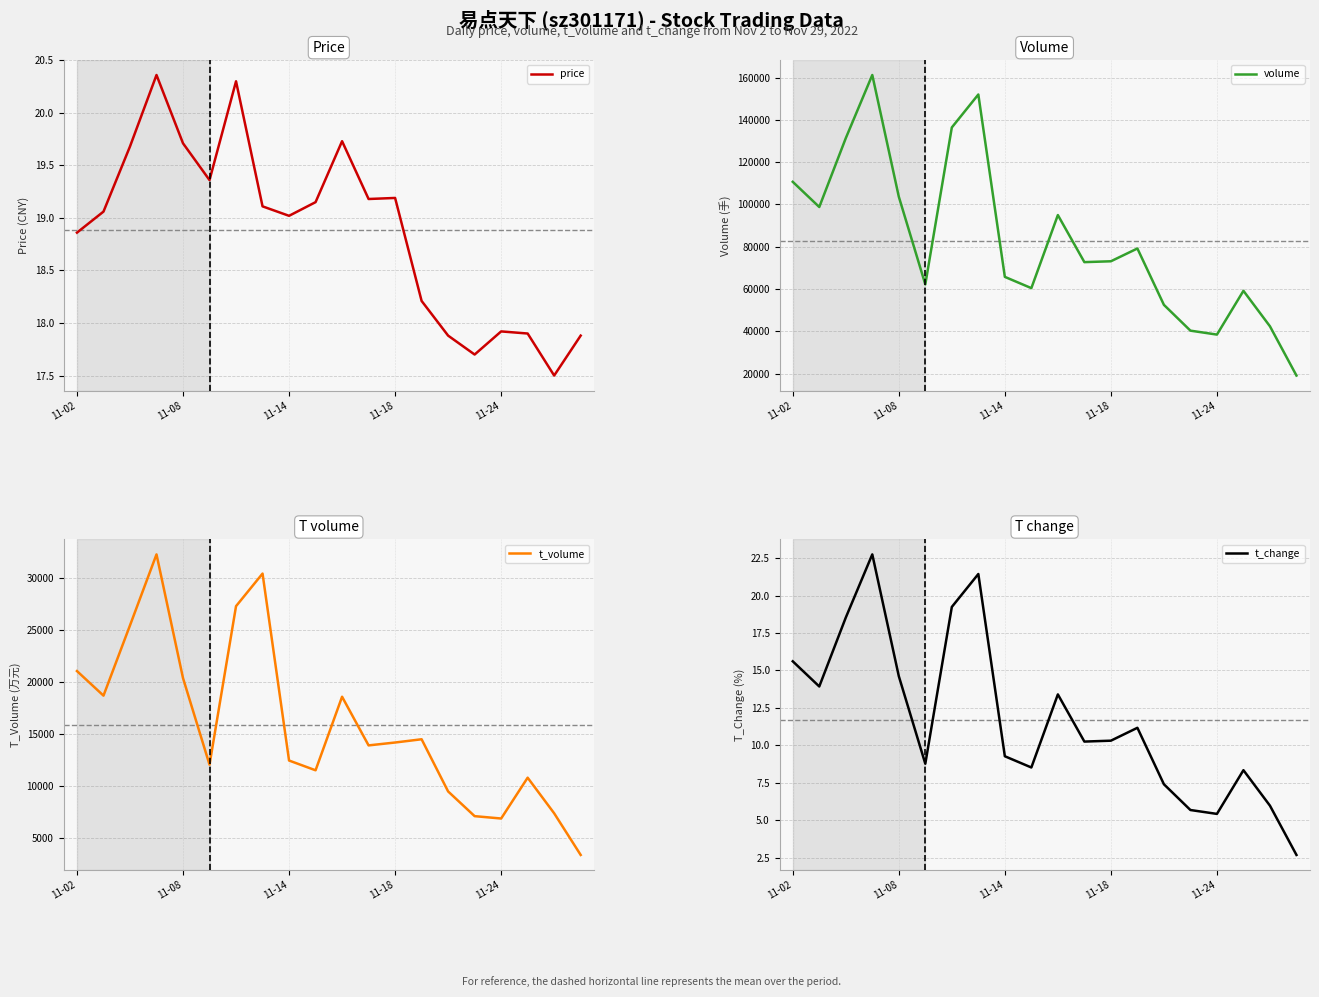

What position from the left is 18?

19